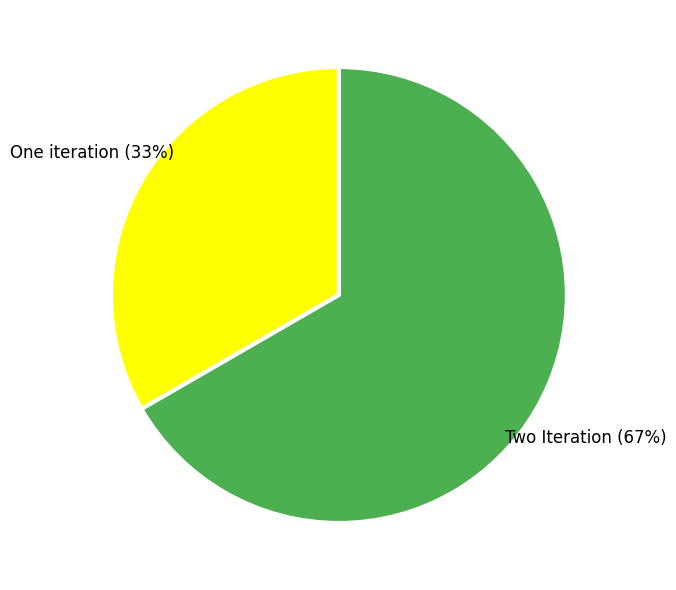

To the nearest percent, what is the average slice percentage?

50%